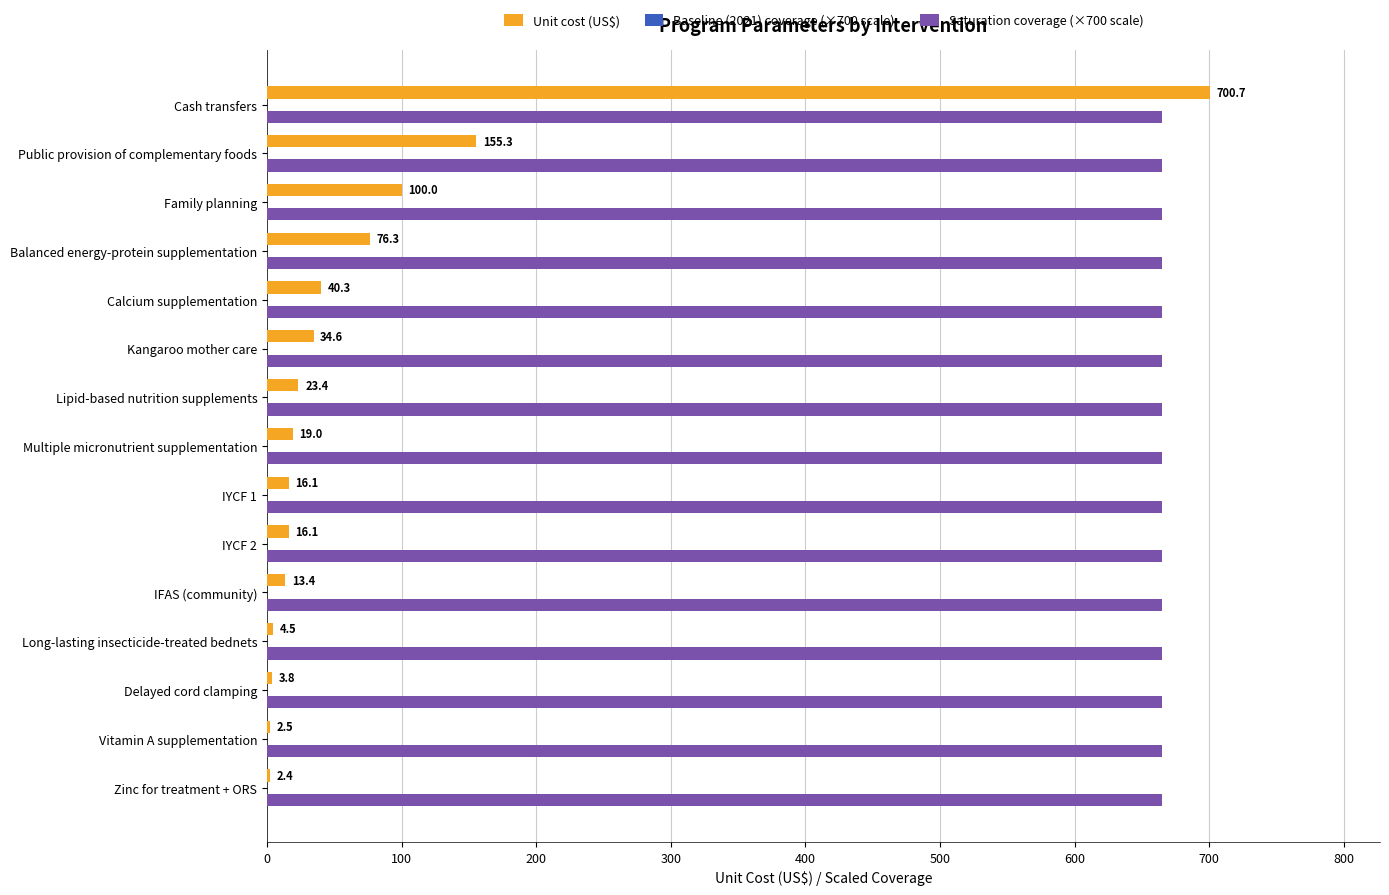

Is the value of Unit cost (US$) at Multiple micronutrient supplementation greater than the value of Saturation coverage (×700 scale) at Multiple micronutrient supplementation?

No